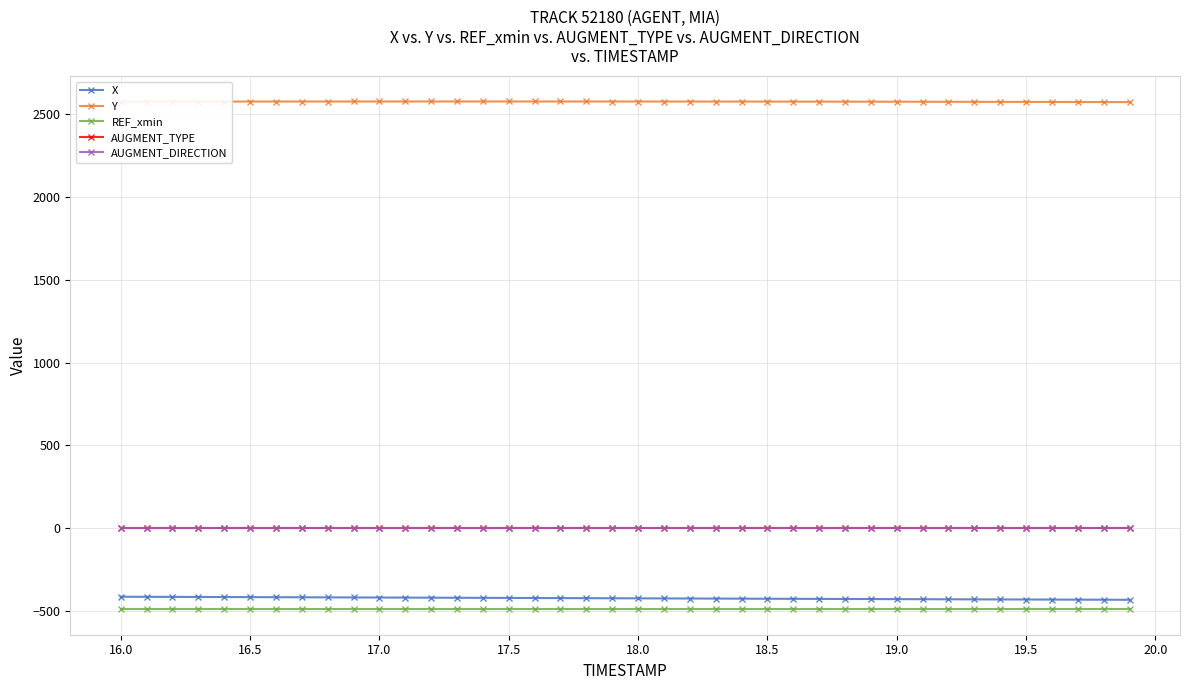

What is the difference between the maximum and second lowest values in the X series?

18.0